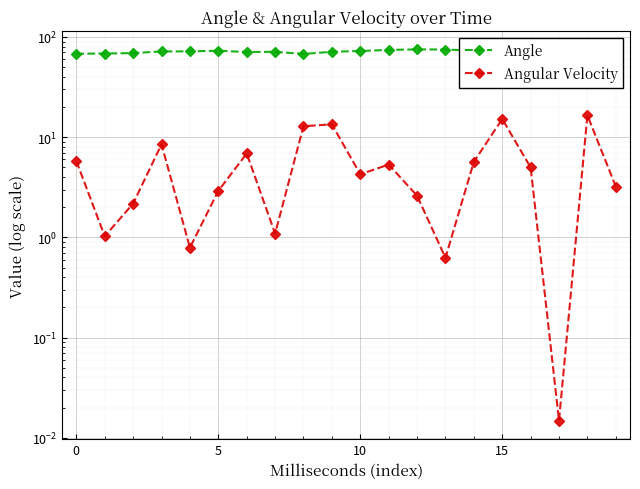

How many lines are shown in the chart?

2